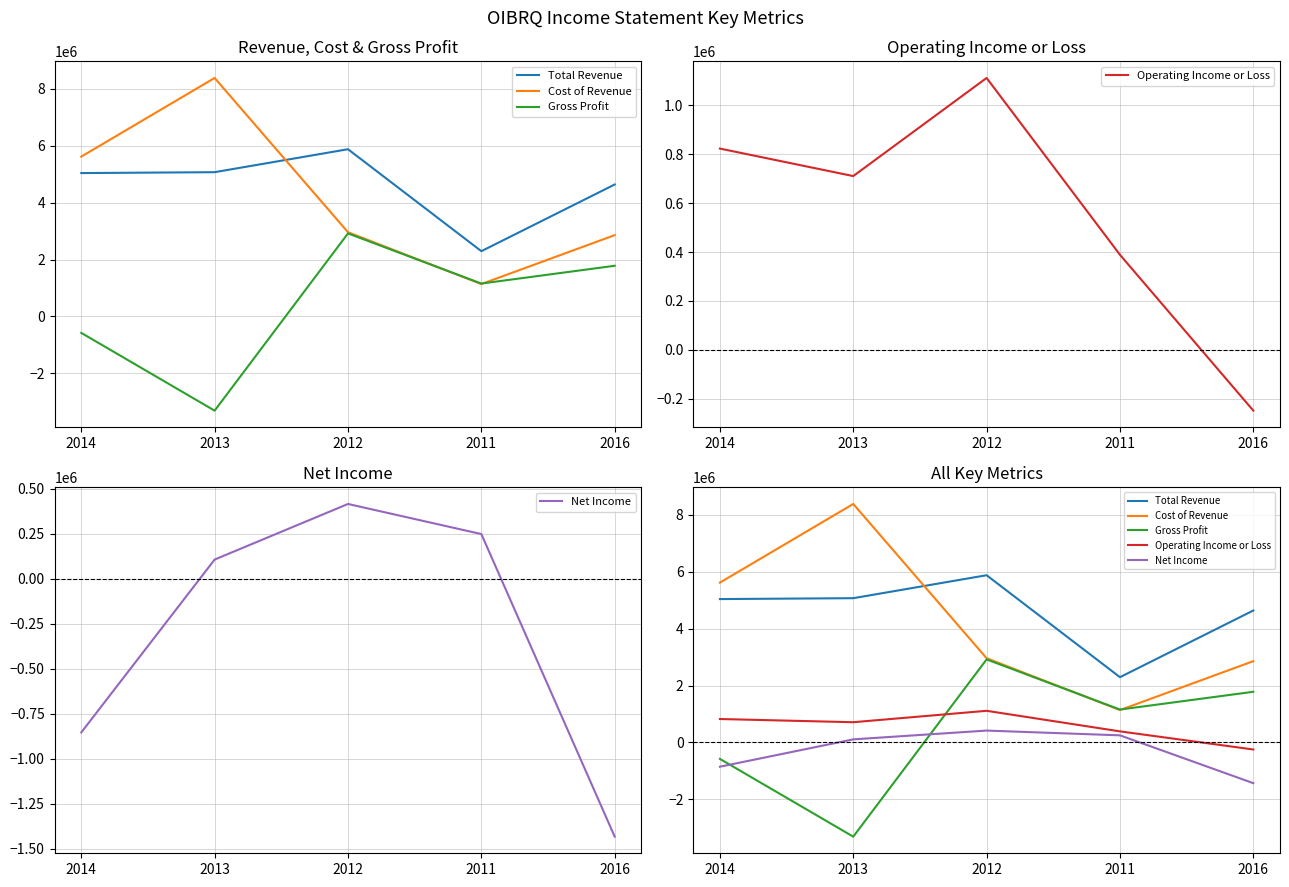

Rank the series at 2012 from lowest to highest value.

Net Income, Operating Income or Loss, Gross Profit, Cost of Revenue, Total Revenue